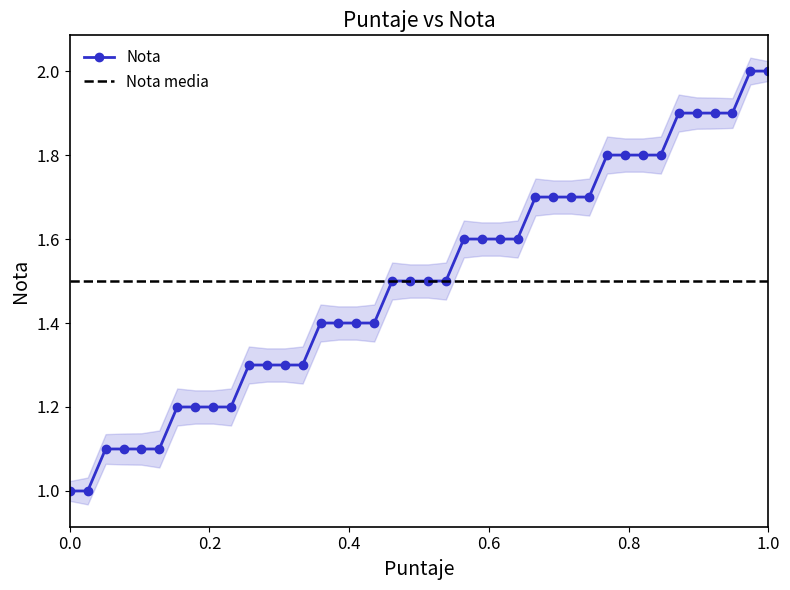

The value of Nota at 0.0 is 1.0. True or false?

True